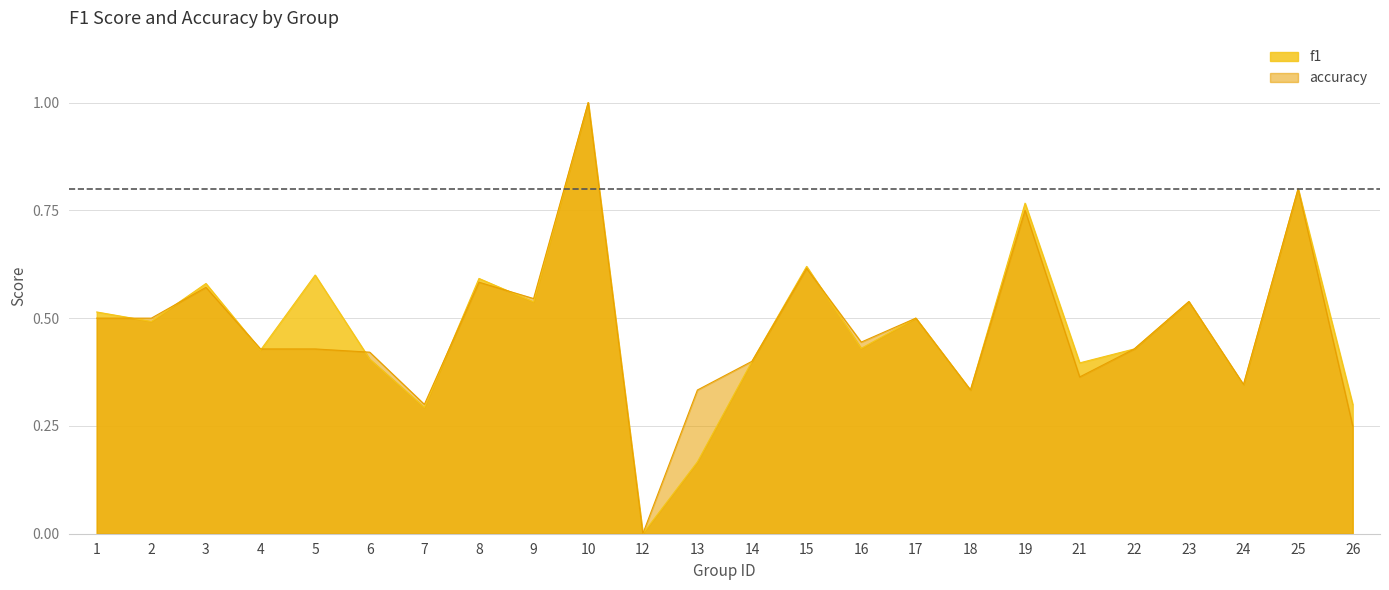

At which category is the sum across all series the highest?

10